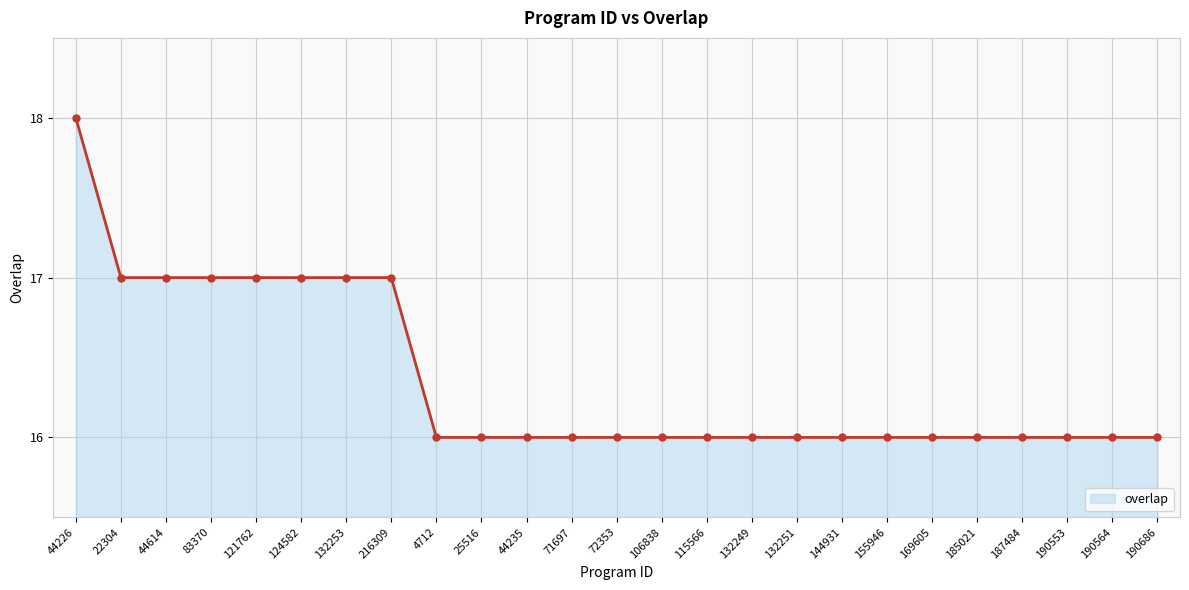

What is the difference between the maximum and minimum values?

2